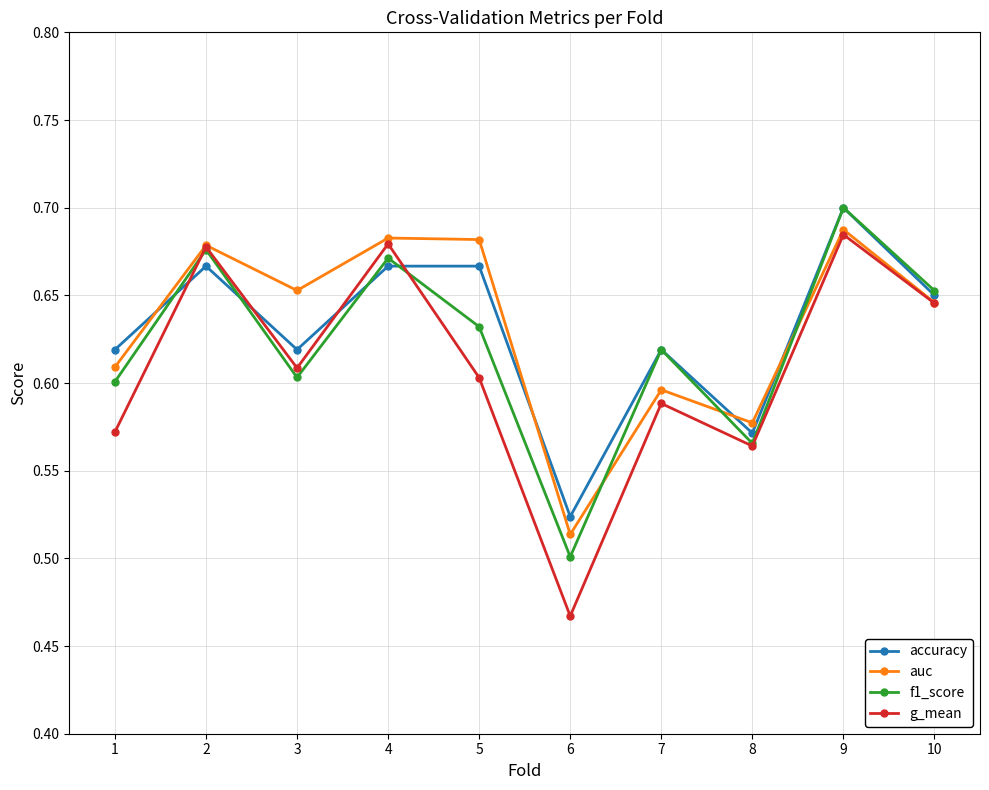

Which series has the widest spread of values?

g_mean